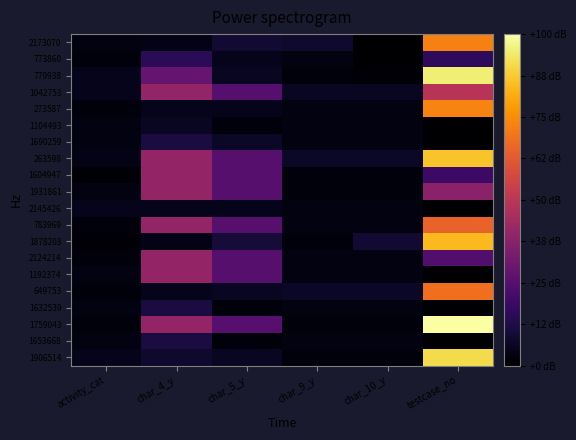

At how many categories does at least one series exceed 52?

1